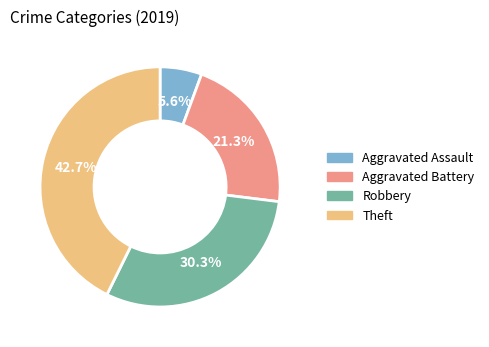

To the nearest percent, what is the difference between the Theft and Robbery slice percentages?

12%